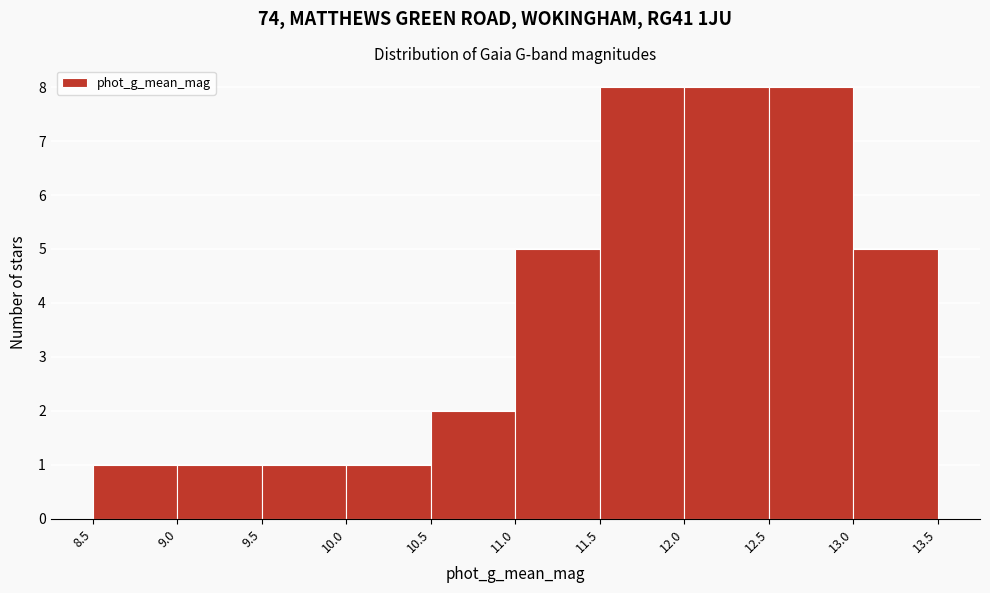

Reading left to right, list every bar in this chart as the range it spans on the x-axis followed by its height. The values are not printed on the chart, so give them approximately, as read against the axis.

8.5 to 9.0: 1
9.0 to 9.5: 1
9.5 to 10.0: 1
10.0 to 10.5: 1
10.5 to 11.0: 2
11.0 to 11.5: 5
11.5 to 12.0: 8
12.0 to 12.5: 8
12.5 to 13.0: 8
13.0 to 13.5: 5